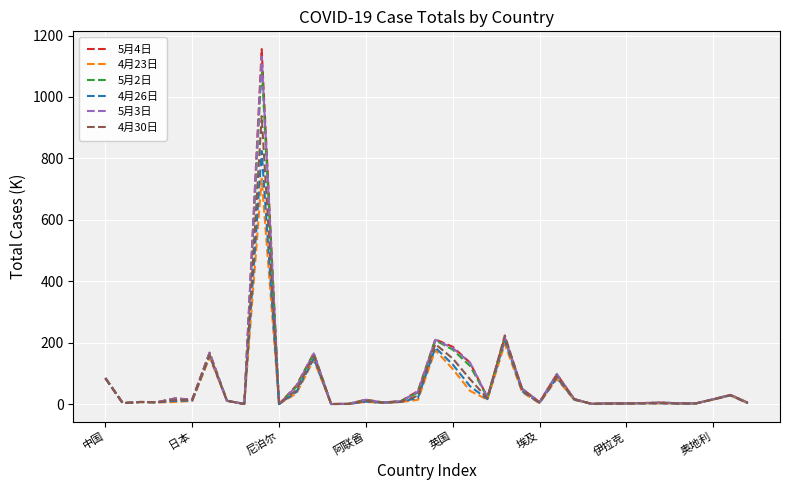

What is the highest value of the 5月3日 series?

1131.3